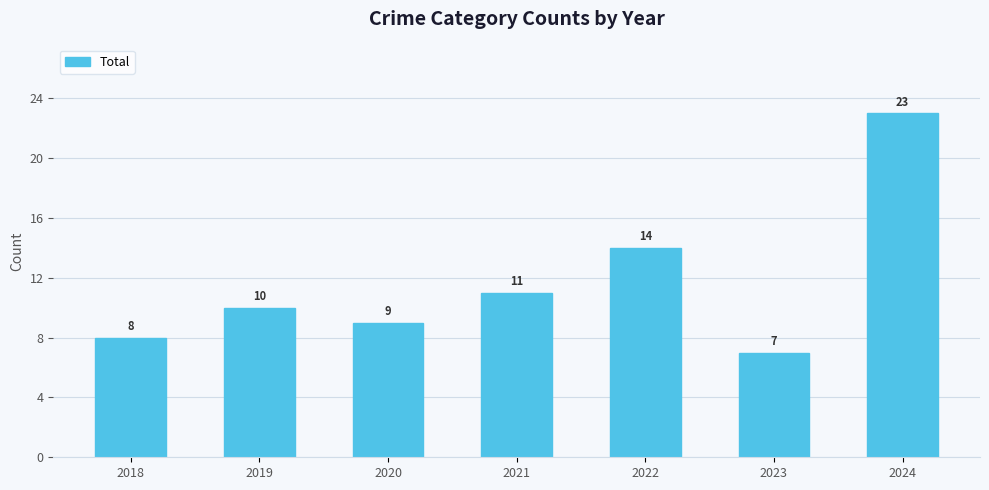

Are the bars grouped side by side (vs. stacked)?

No